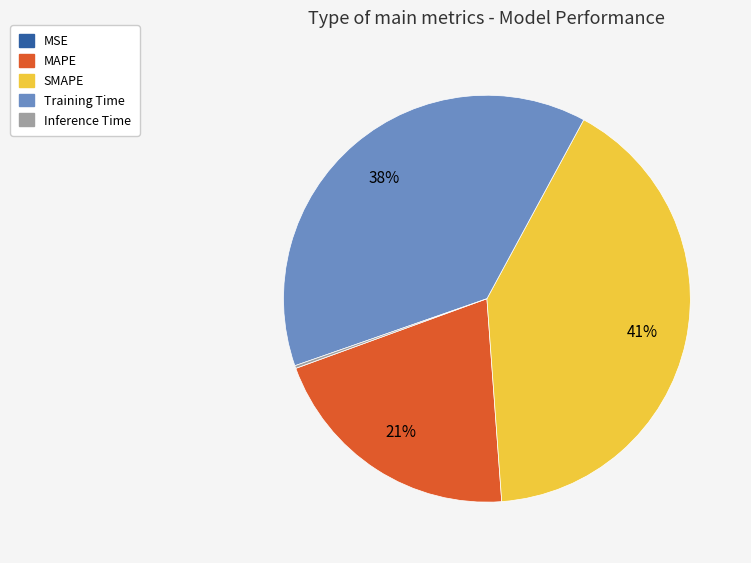

Which slice is the largest?

SMAPE